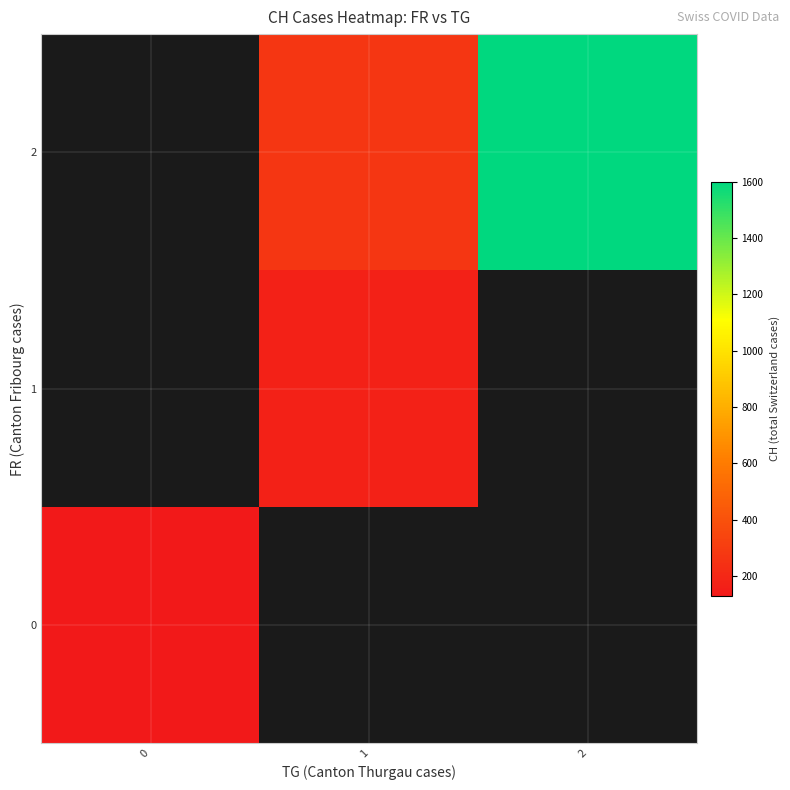

Is the value of 1 at 0 greater than the value of 2 at 1?

No